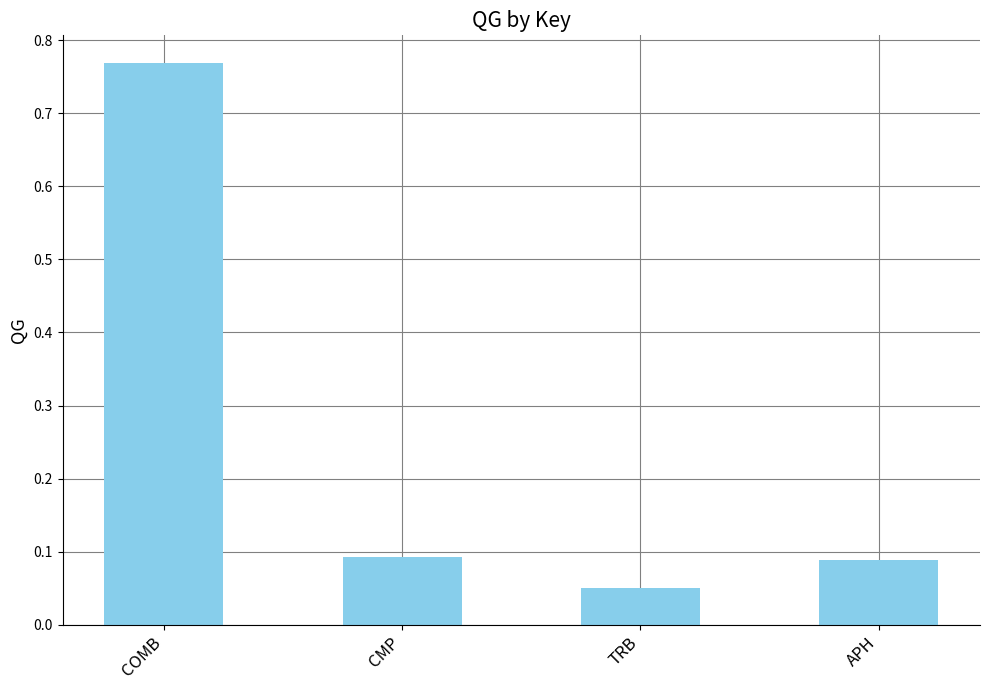

Which has a higher value, APH or TRB?

APH